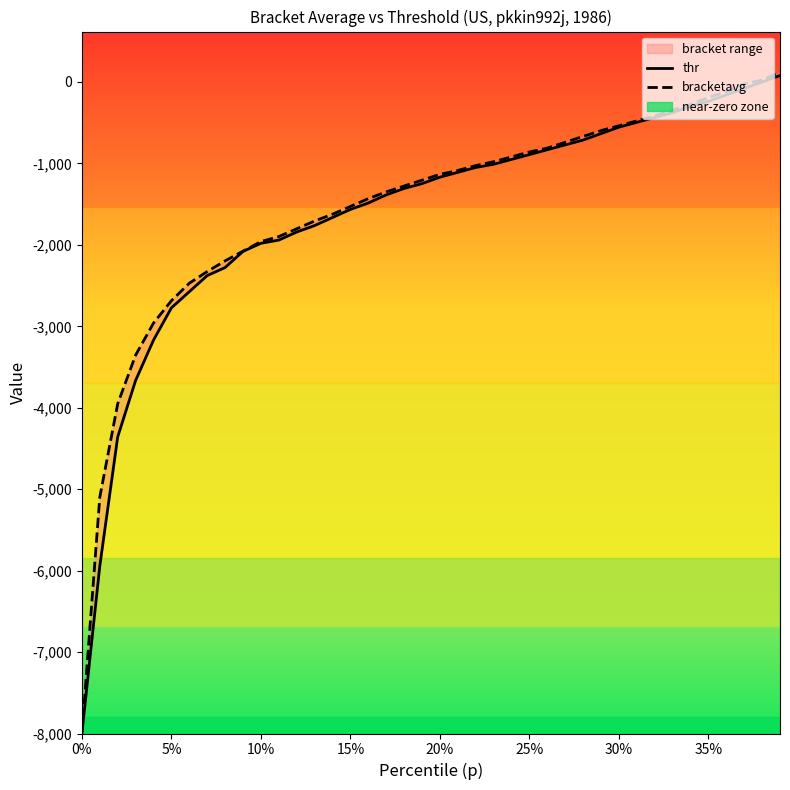

List the series in order of their peak value, highest first.

bracketavg, thr